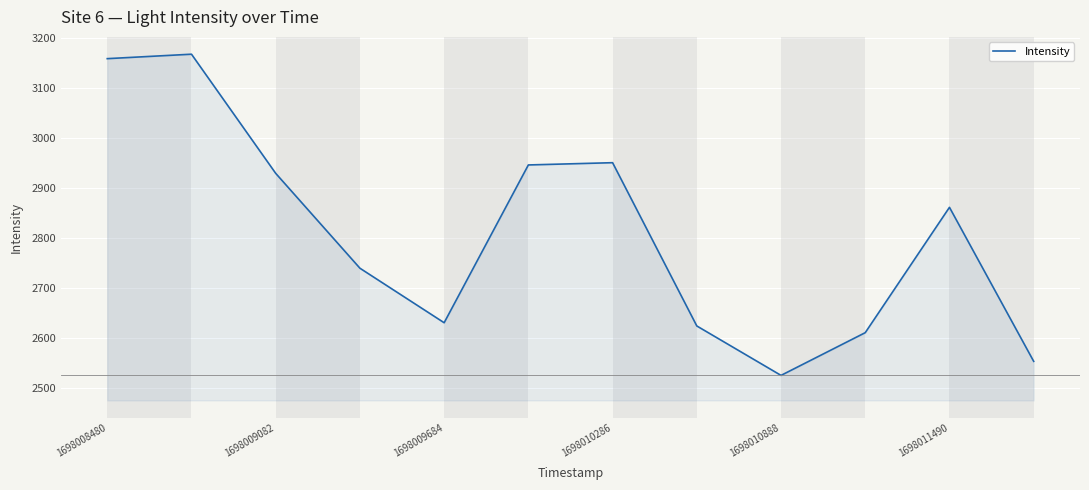

What is the smallest value displayed?

2525.8